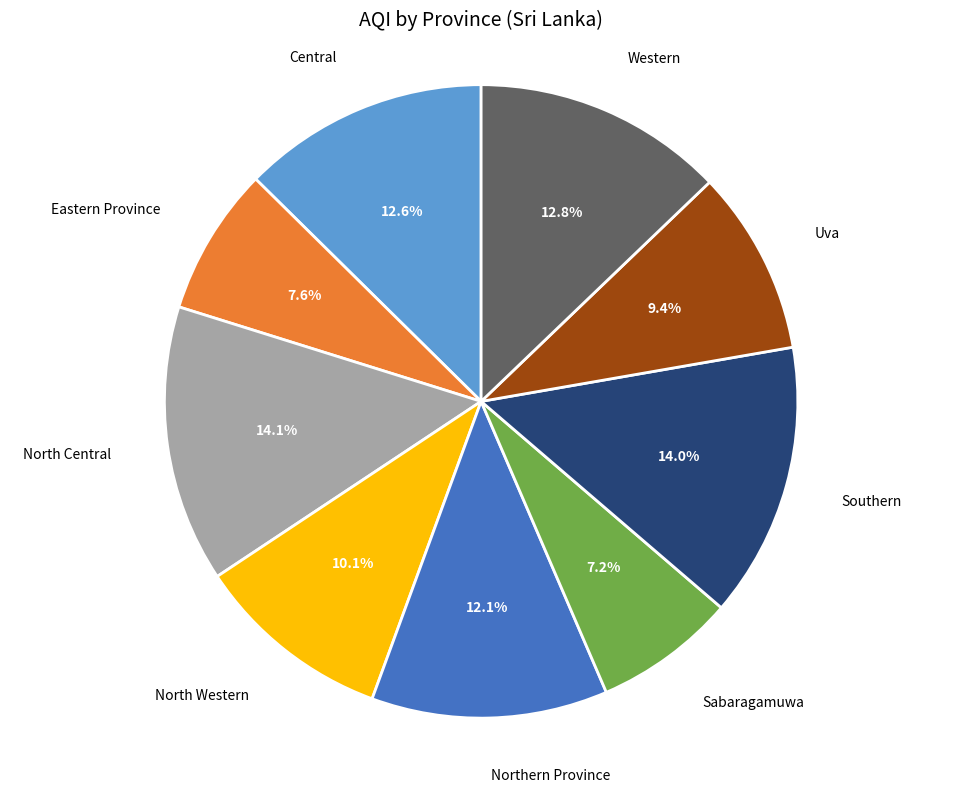

How many slices are in this pie chart?

9